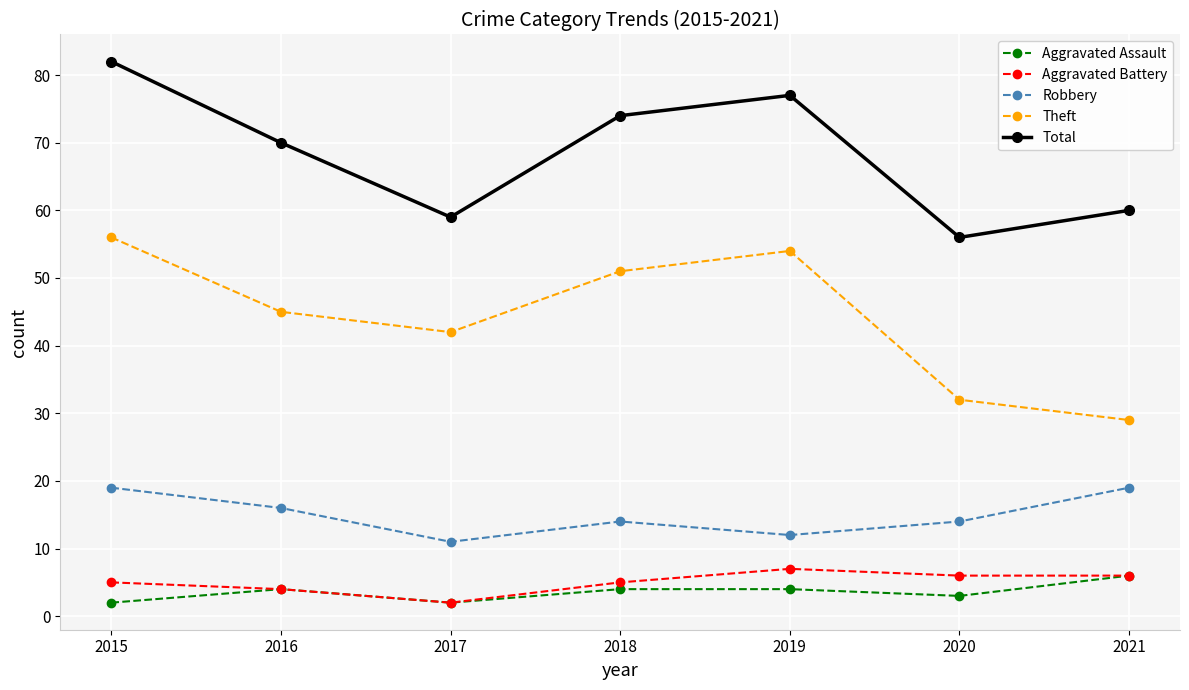

What is the value of the Robbery point at the 6th from the left?

14